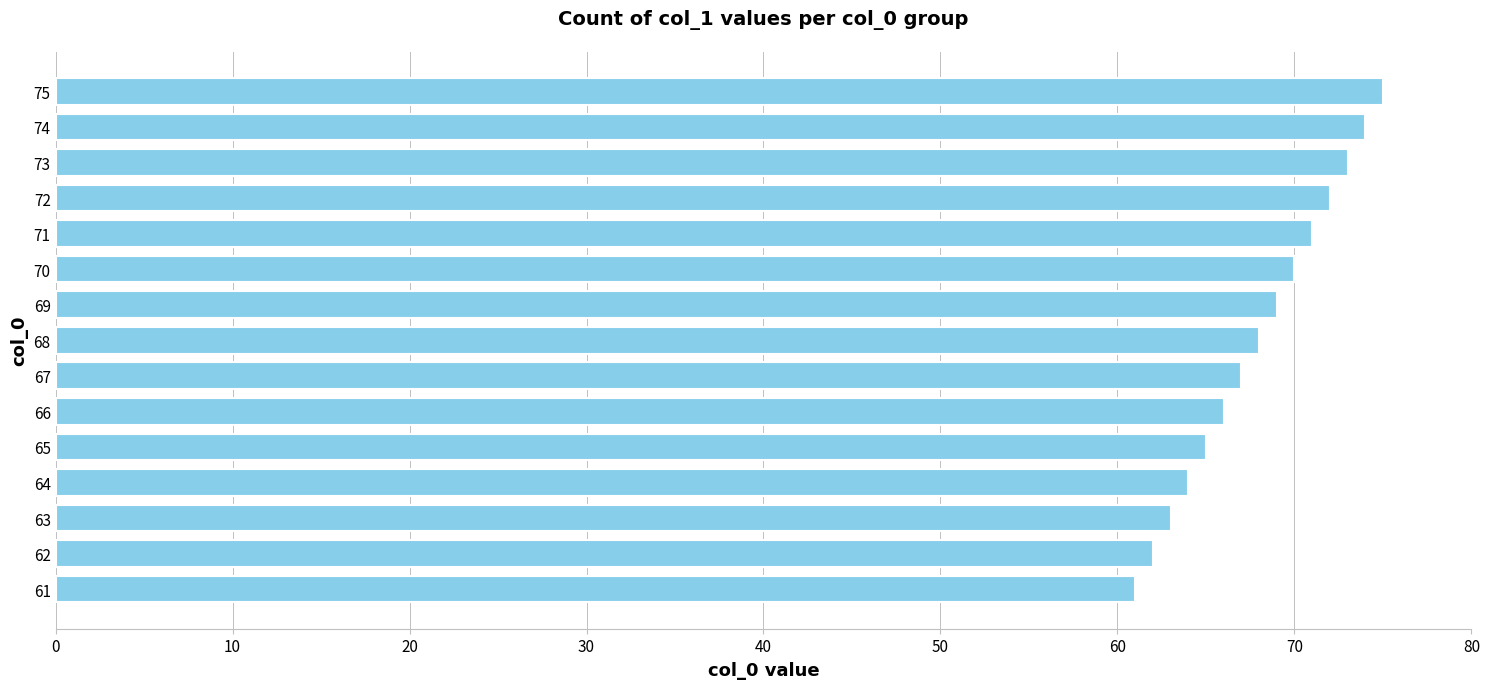

Which category has the highest value across all series?

75